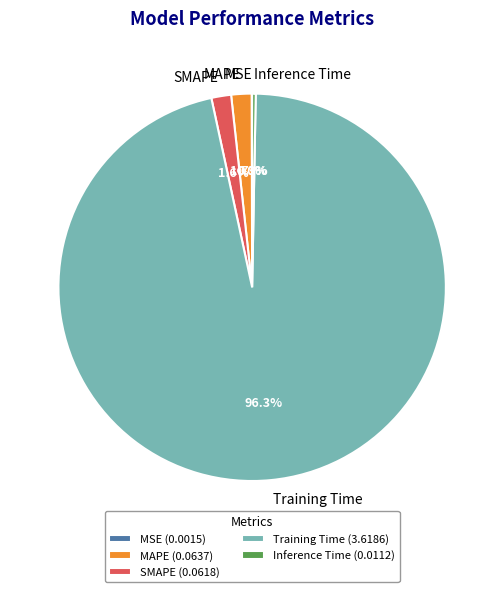

To the nearest percent, what is the average slice percentage?

20%